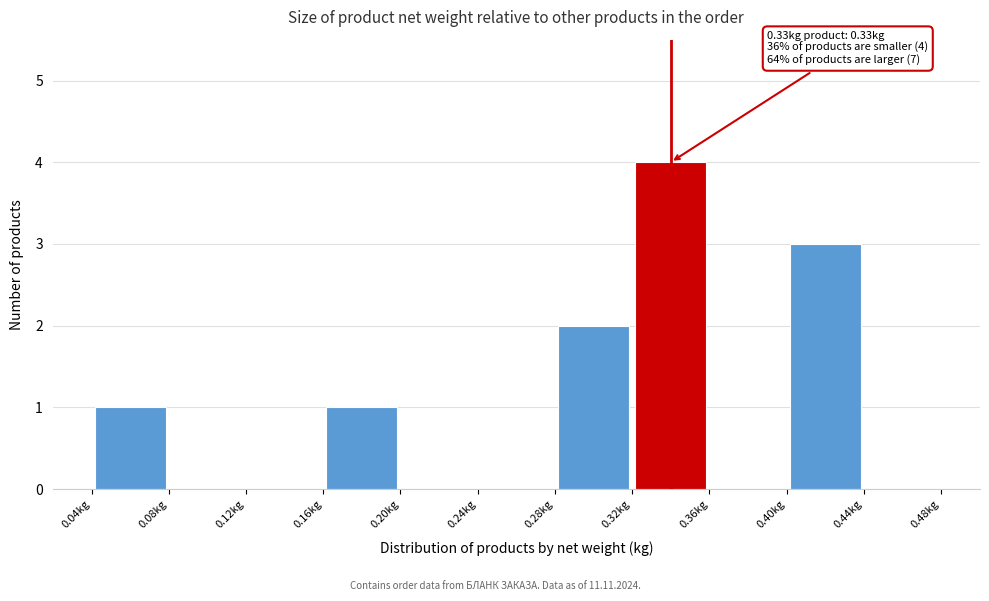

Over which range of the x-axis is the bar tallest?

0.32 to 0.36